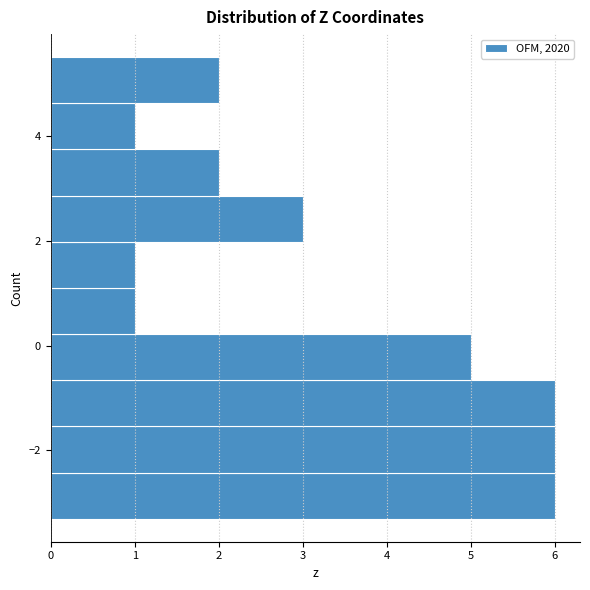

What is the length of the bar covering 1.2 to 2.0 on the y-axis? Neither the bar edges nor the lengths are printed on the chart, so give them approximately, as read against the axes.

1